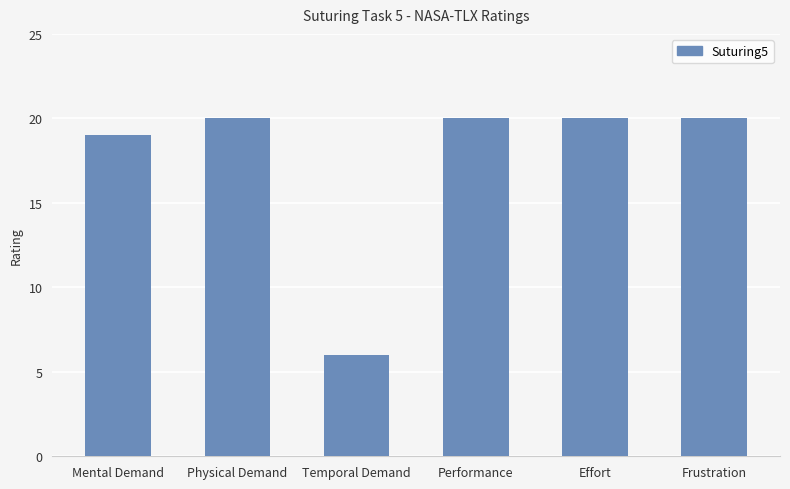

What is the average value?

18